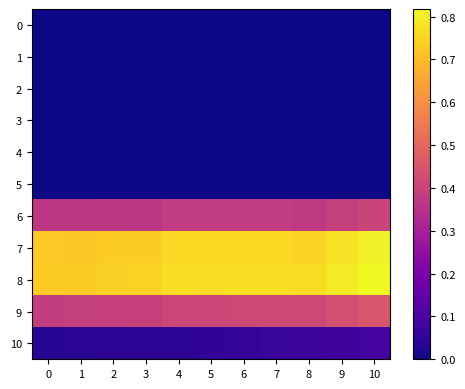

How many distinct data groups are displayed?

11